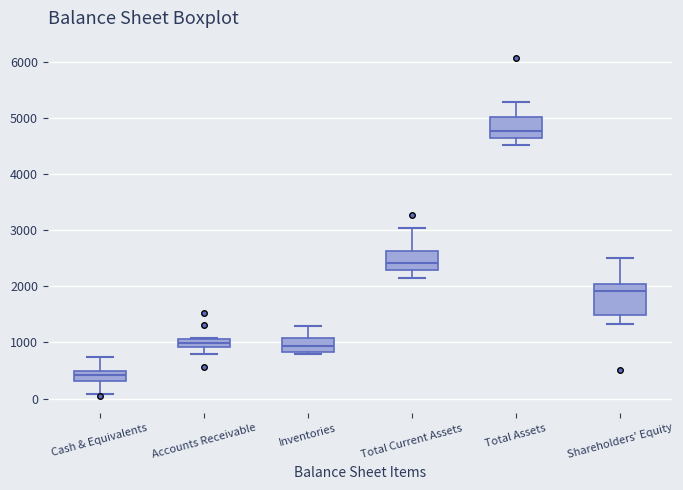

Comparing the boxes themselves (not the whiskers), which one is the tallest?

Shareholders' Equity